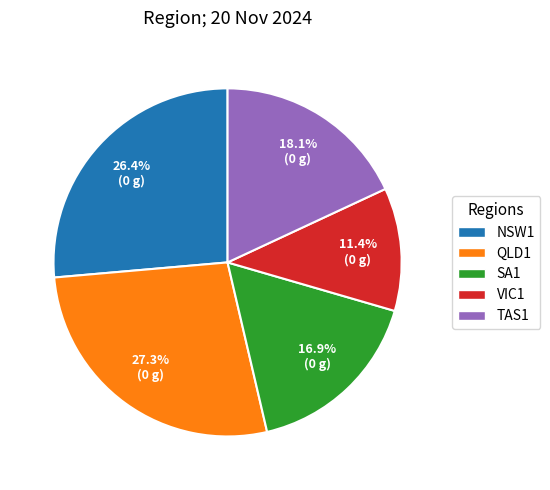

What percentage do VIC1 and SA1 together represent?

28.3%